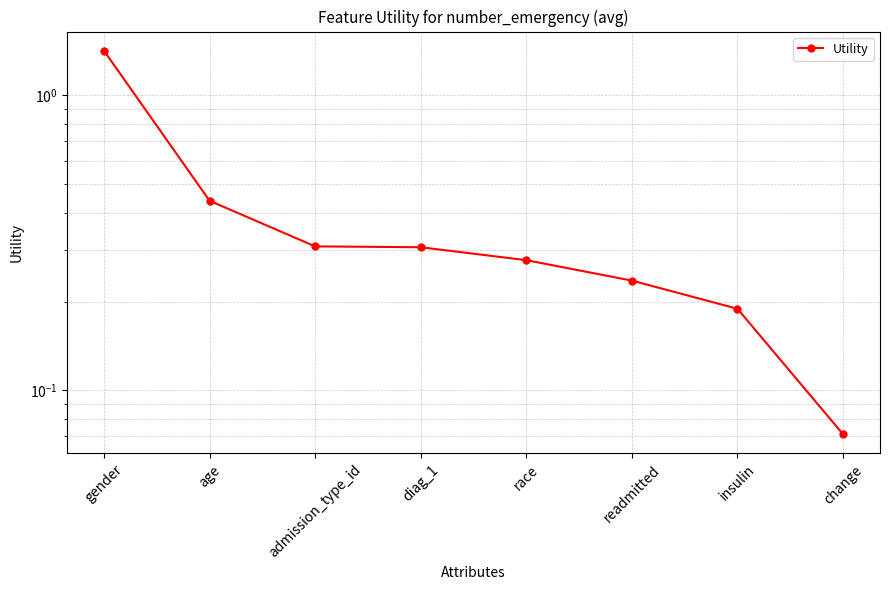

What is the difference between the maximum and minimum values?

1.3